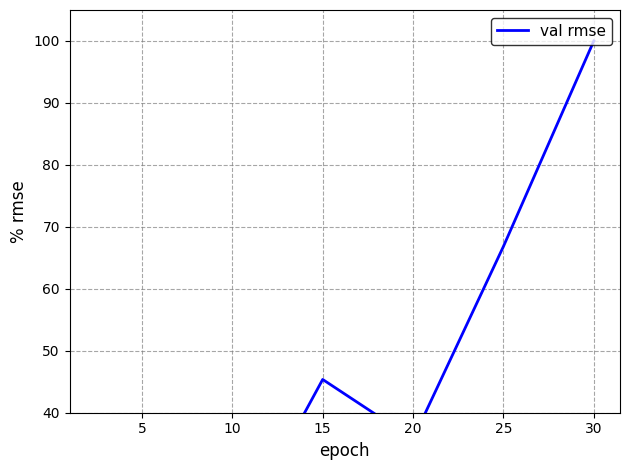

Count the number of categories in the chart.

7